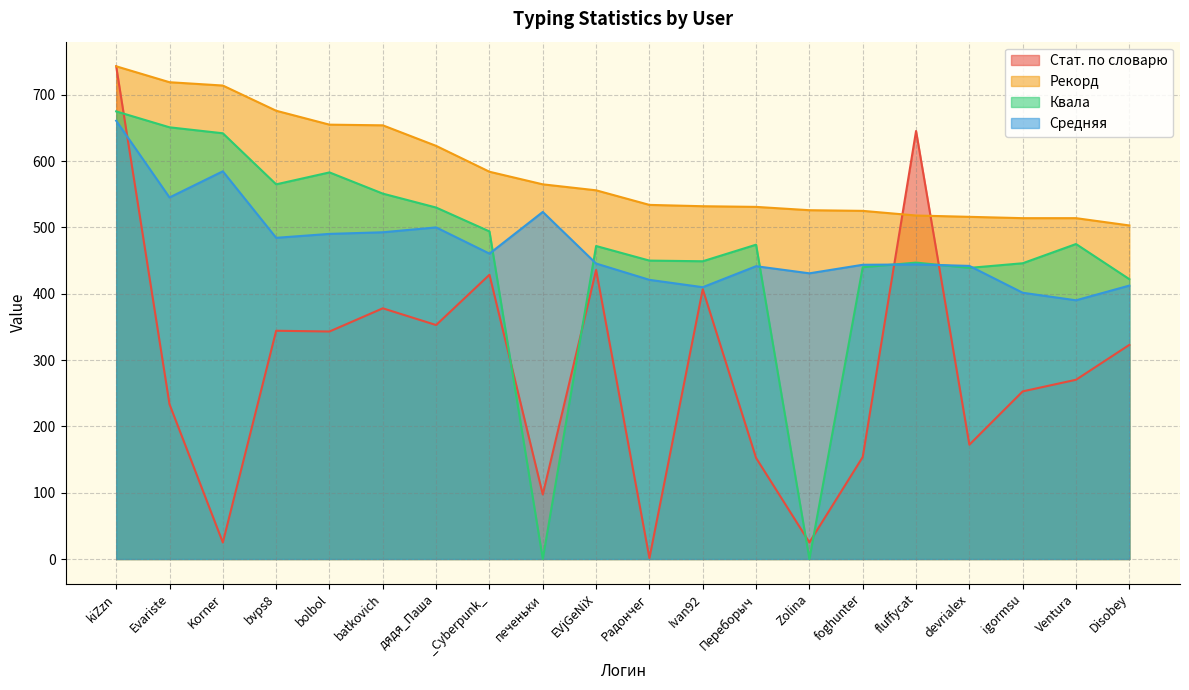

True or false: Рекорд has more than 2 interior local peaks.

False